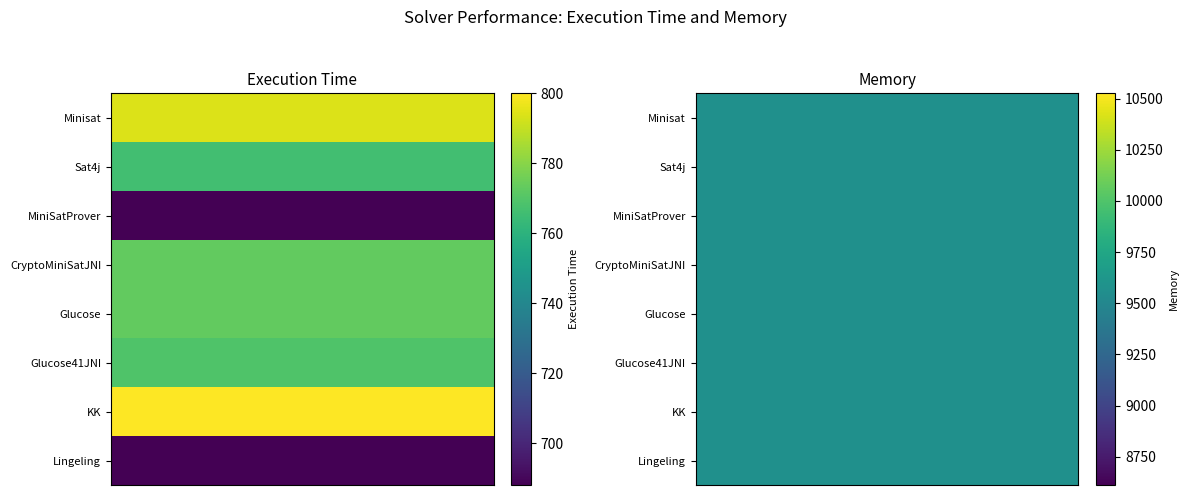

What value does the Sat4j series have at 1, to the nearest 10?

9570